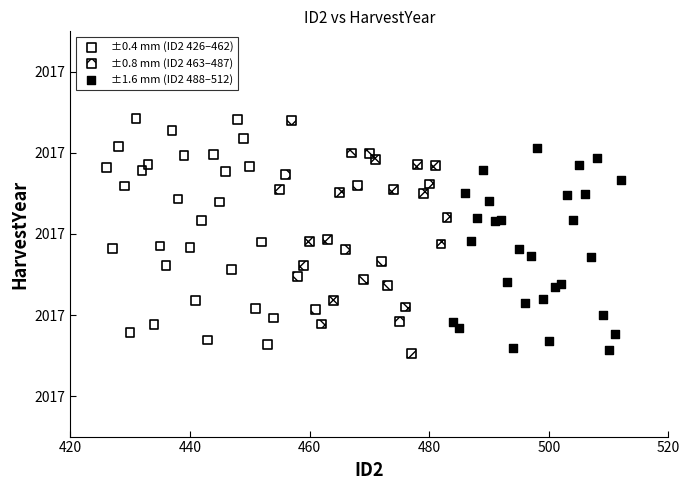

What are all the series names shown in the legend?

±0.4 mm (ID2 426–462), ±0.8 mm (ID2 463–487), ±1.6 mm (ID2 488–512)